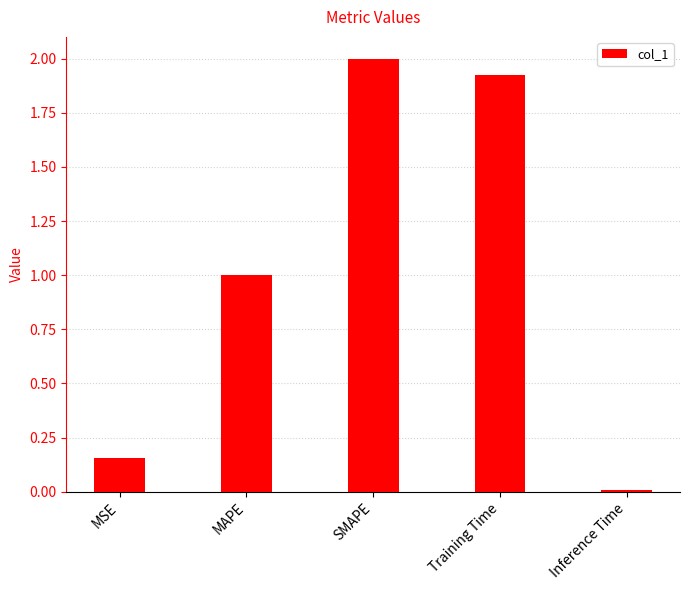

What is the sum of all values?

5.1